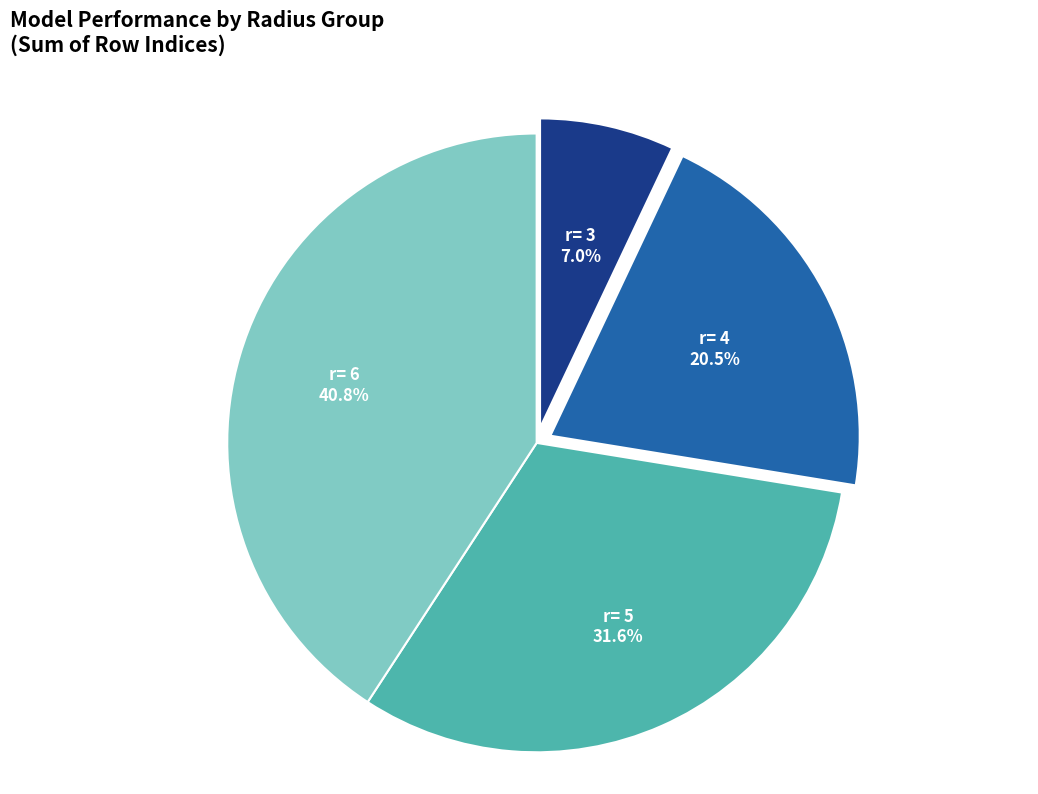

The r= 6 slice represents 11% of the pie. True or false?

False